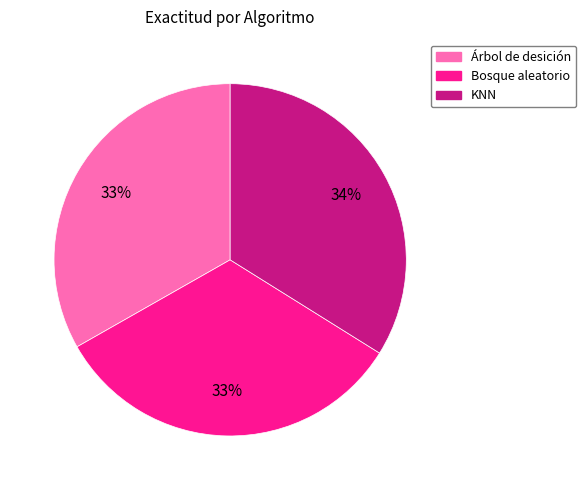

Does KNN represent more than half of the total?

No